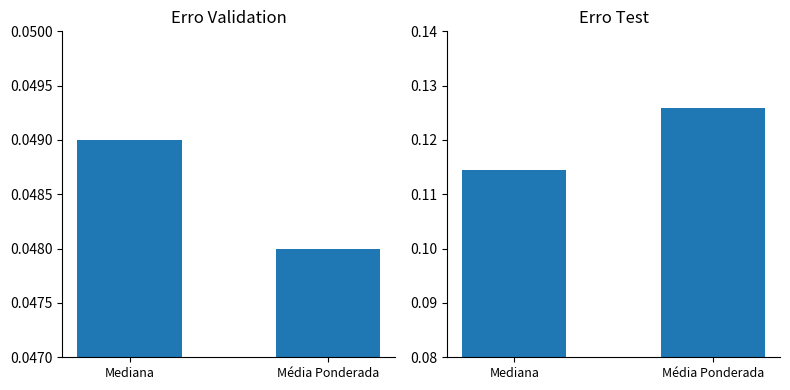

What position from the left is Mediana?

1